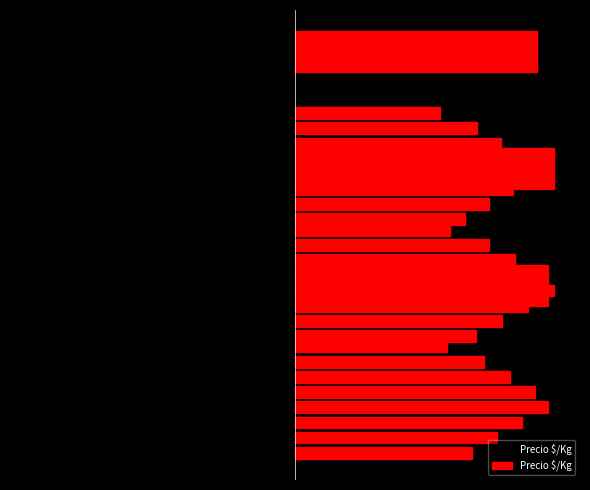

What is the difference between the maximum and second lowest values in the Precio $/Kg (right) series?

15